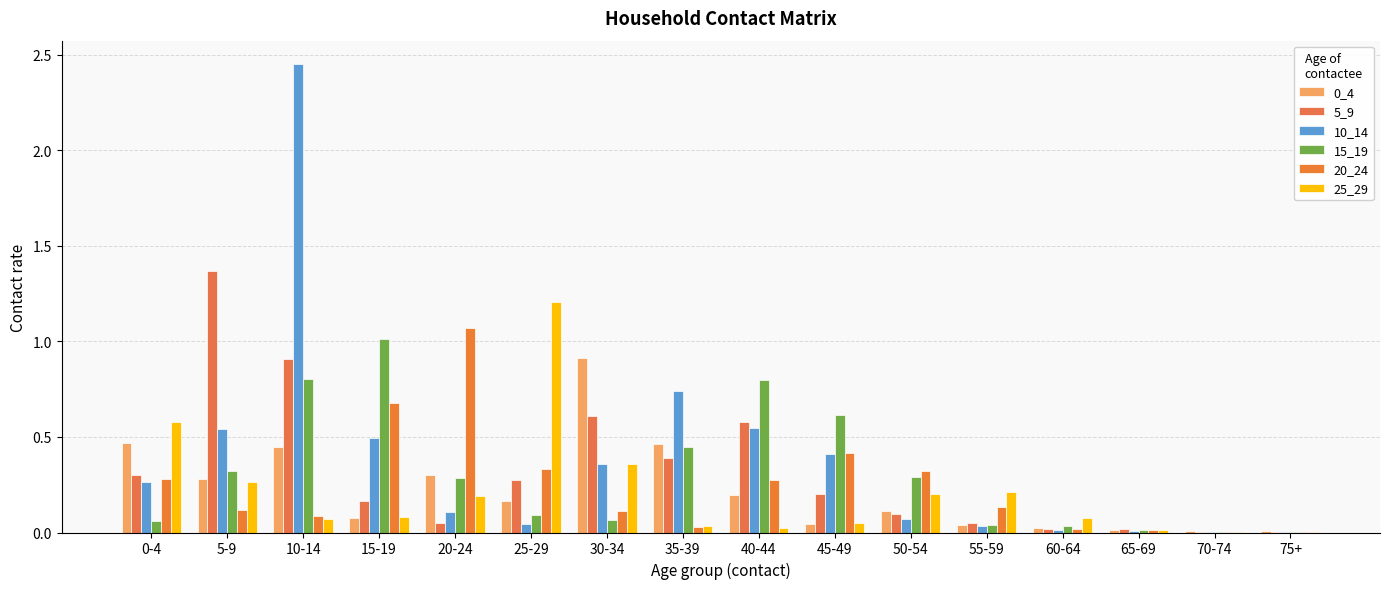

At 5-9, list the series in order from largest to smallest.

5_9, 10_14, 15_19, 0_4, 25_29, 20_24